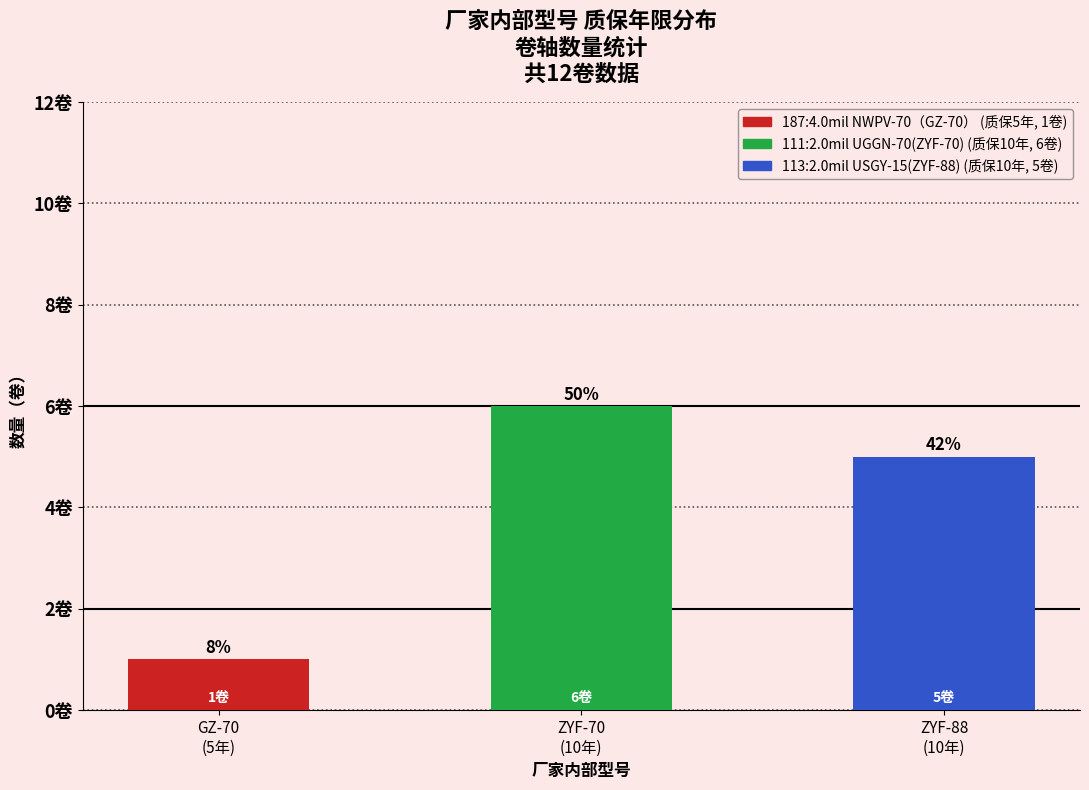

Approximately how many times larger is the value at ZYF-88
(10年) compared to GZ-70
(5年)?

5.0